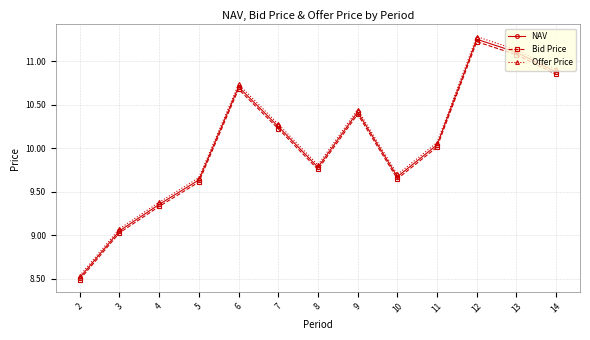

At which label does Bid Price first exceed 10?

6